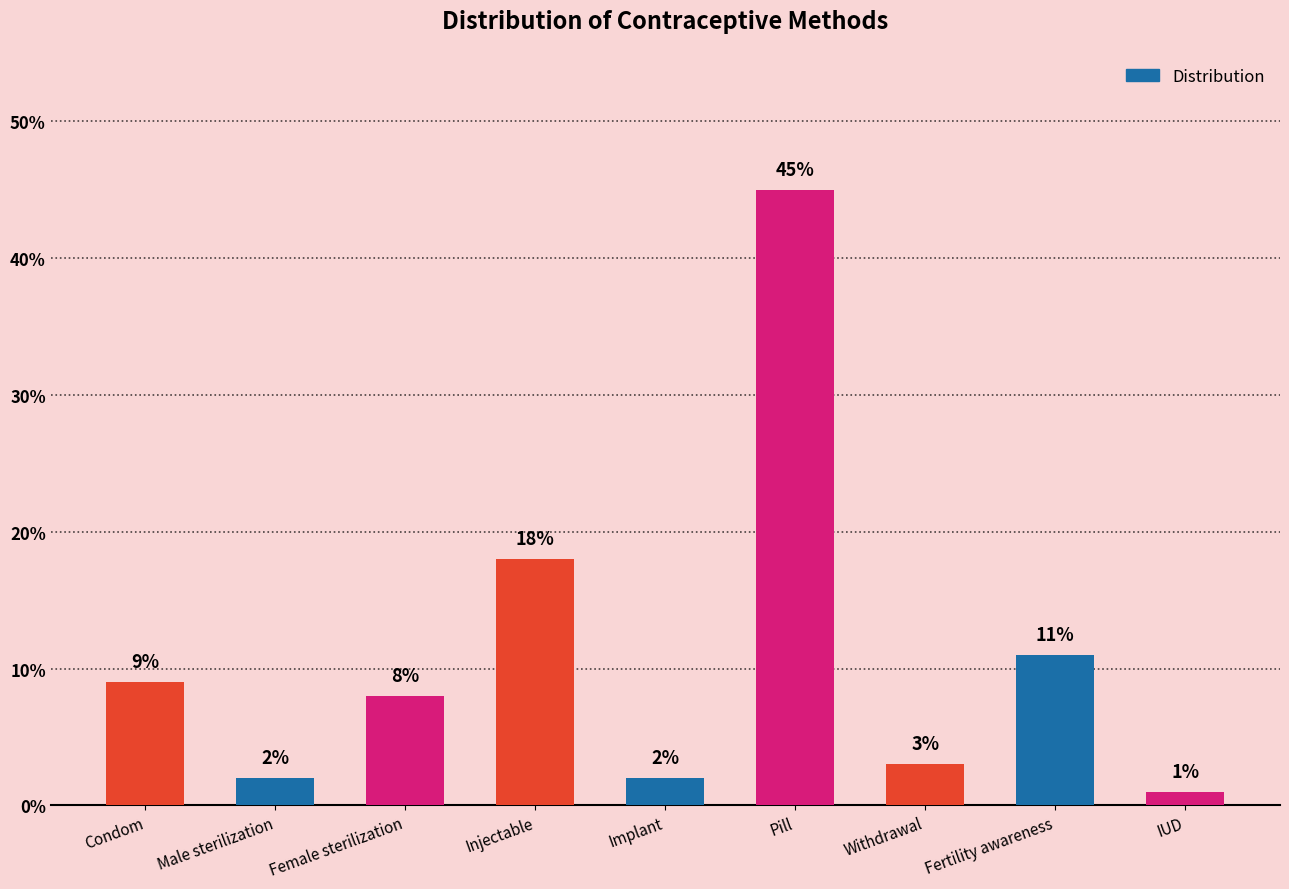

What is the label of the 6th bar from the left?

Pill